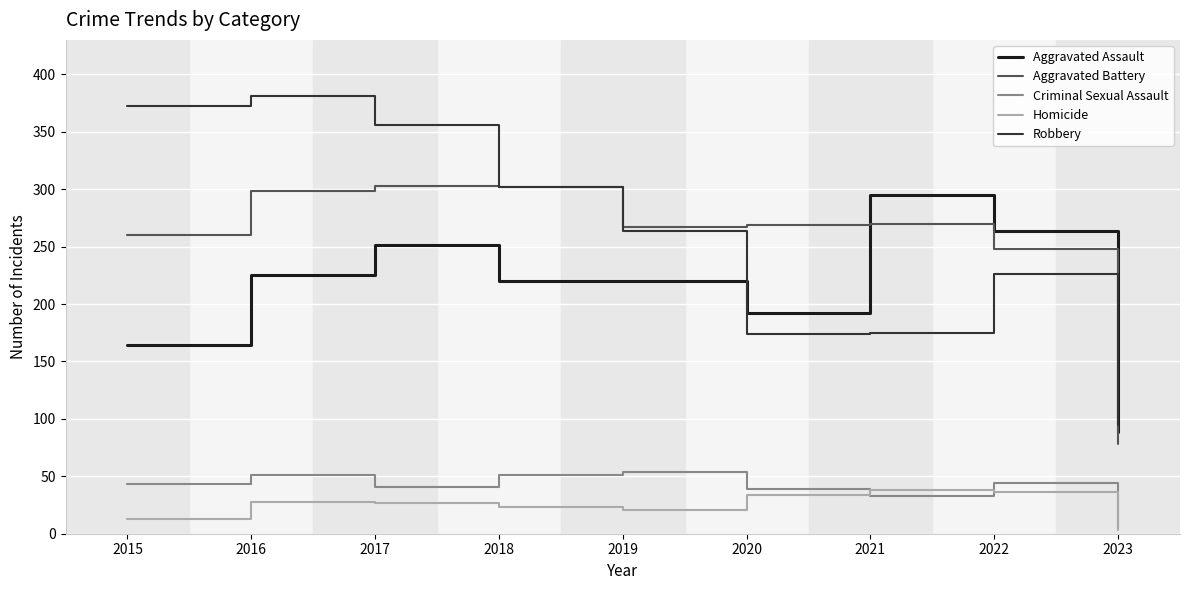

Where is the first local maximum for Robbery?

2016